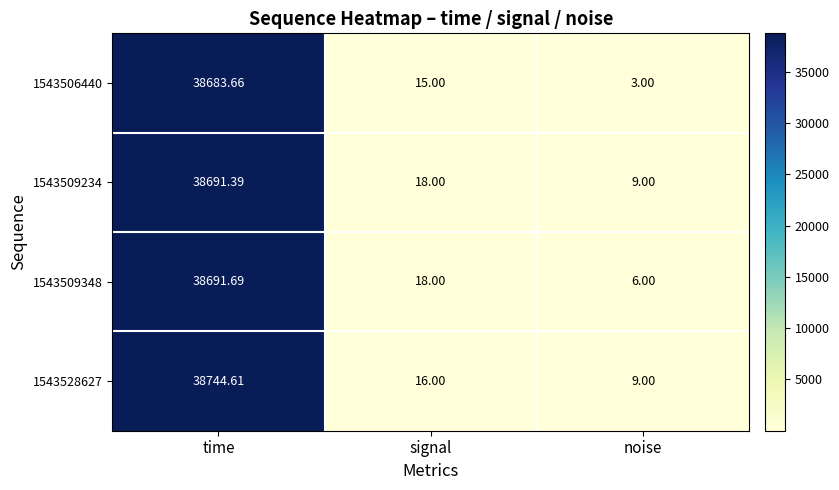

Which category has the highest value across all series?

time